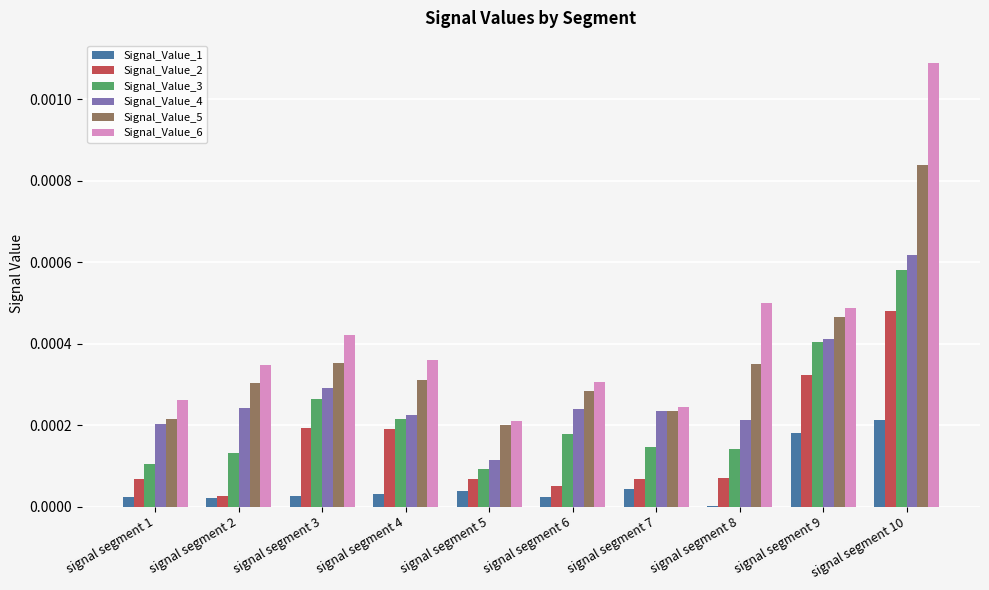

True or false: Signal_Value_3 has a value of 0.0 at signal segment 1.

True